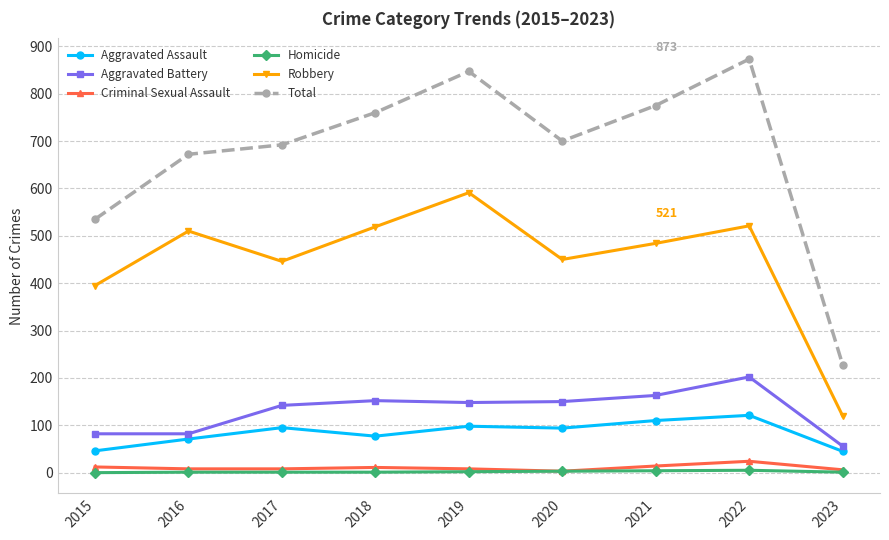

What is the total value across all series at 2023?

456